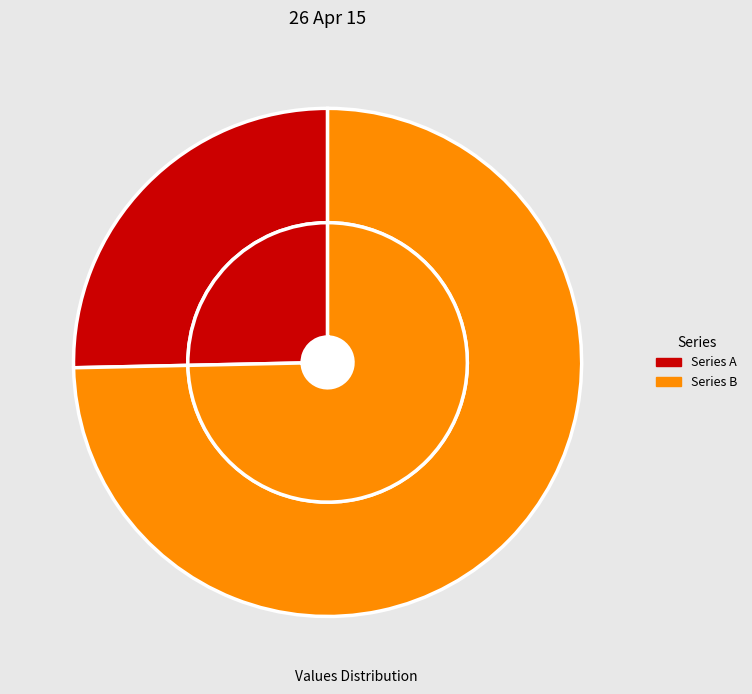

Does any single category account for the majority?

Yes